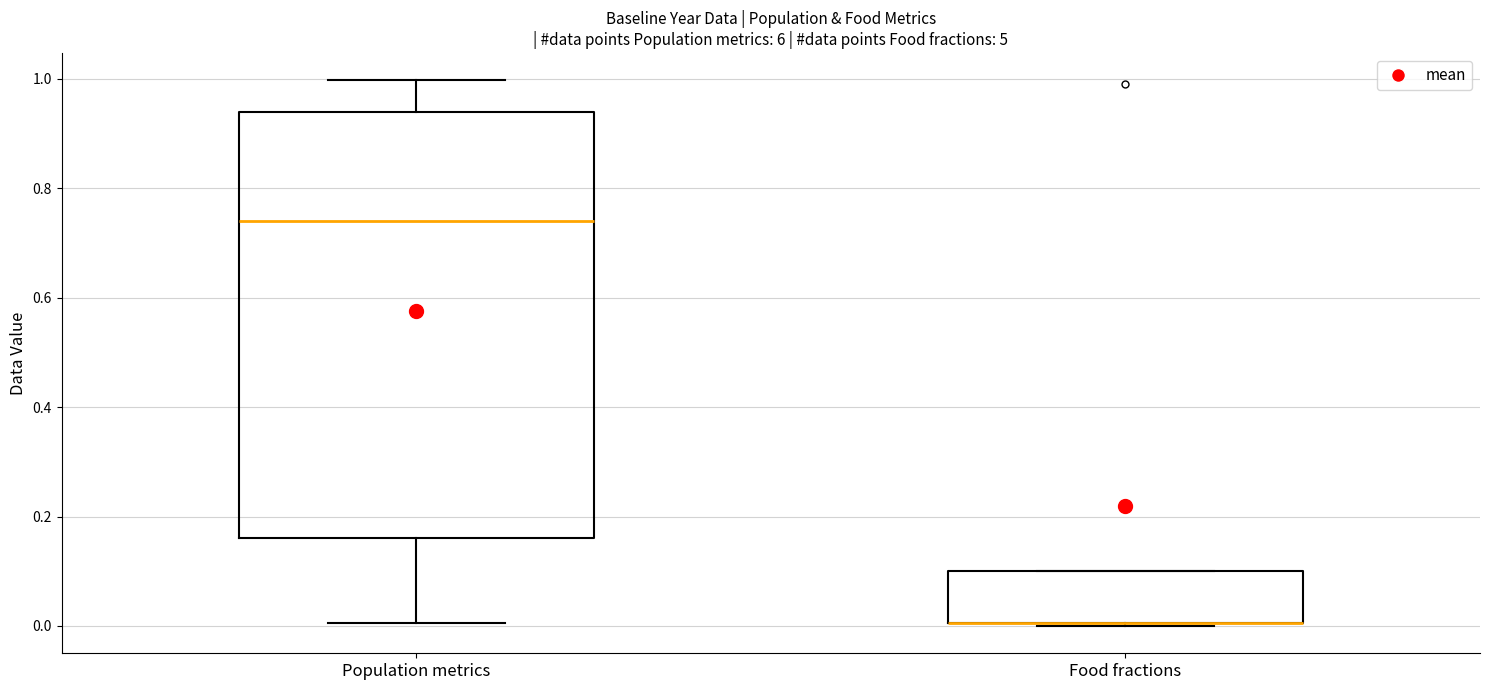

Reading left to right, read every box against the y-axis: the position of its median line, the range the box covers, and the ends of its whiskers. The values are not printed on the chart, so give them approximately, as read against the axis.

Population metrics: median 0.74, box 0.16 to 0.94, whiskers 0.00 to 1.00
Food fractions: median 0.00 (drawn on the box's lower edge), box 0.00 to 0.10, whiskers 0.00 to 0.10